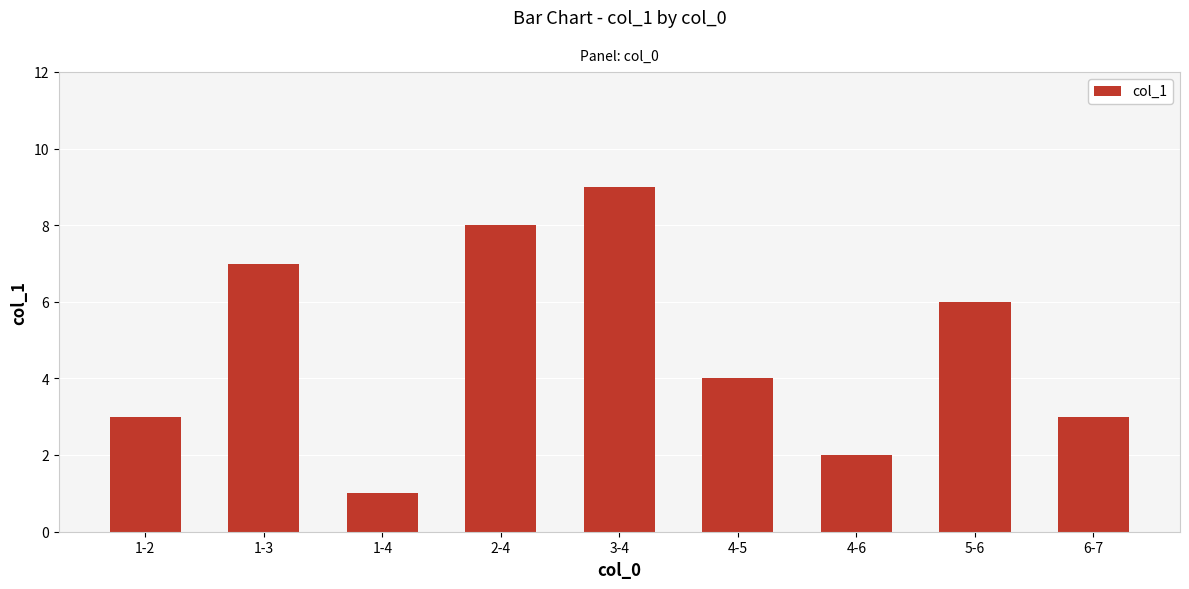

Read the value at 1-4.

1